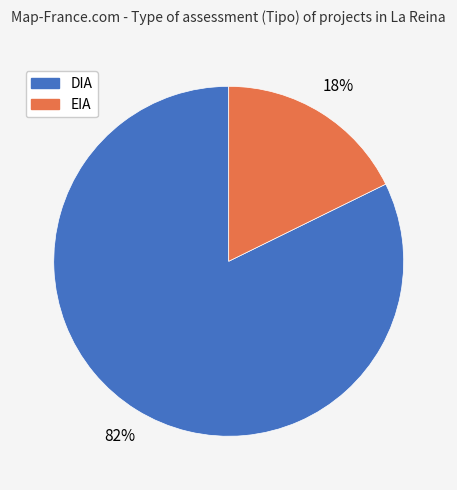

What is the majority slice?

DIA